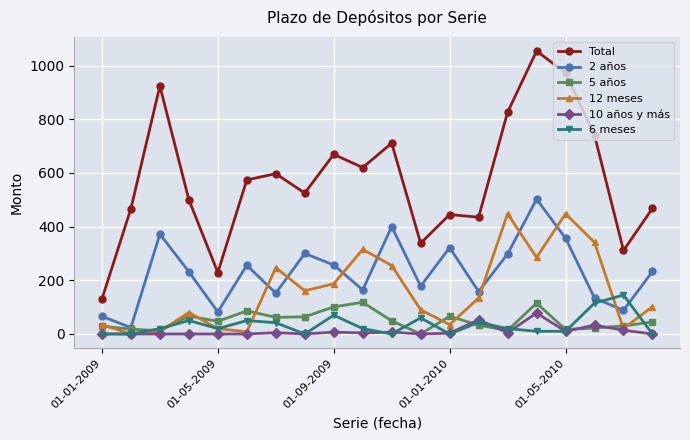

True or false: Total and 10 años y más intersect in this chart.

False